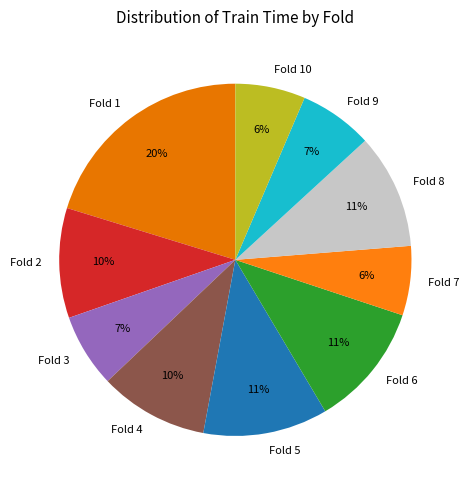

Does any single category account for the majority?

No